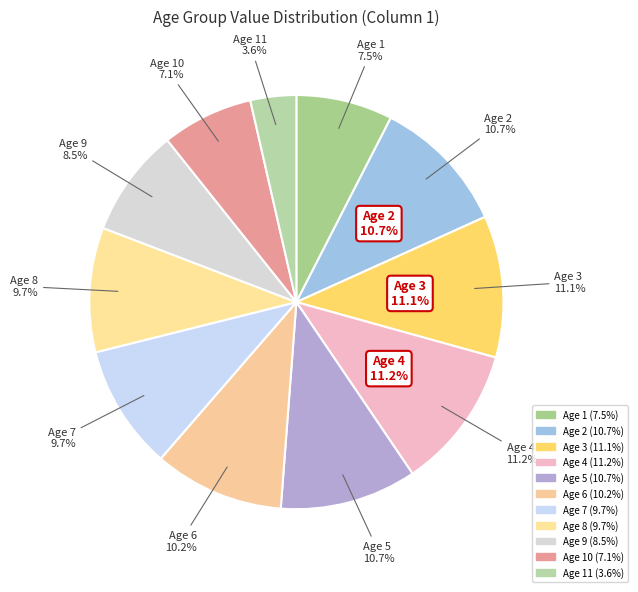

What percentage do 5 and 10 together represent?

17.8%